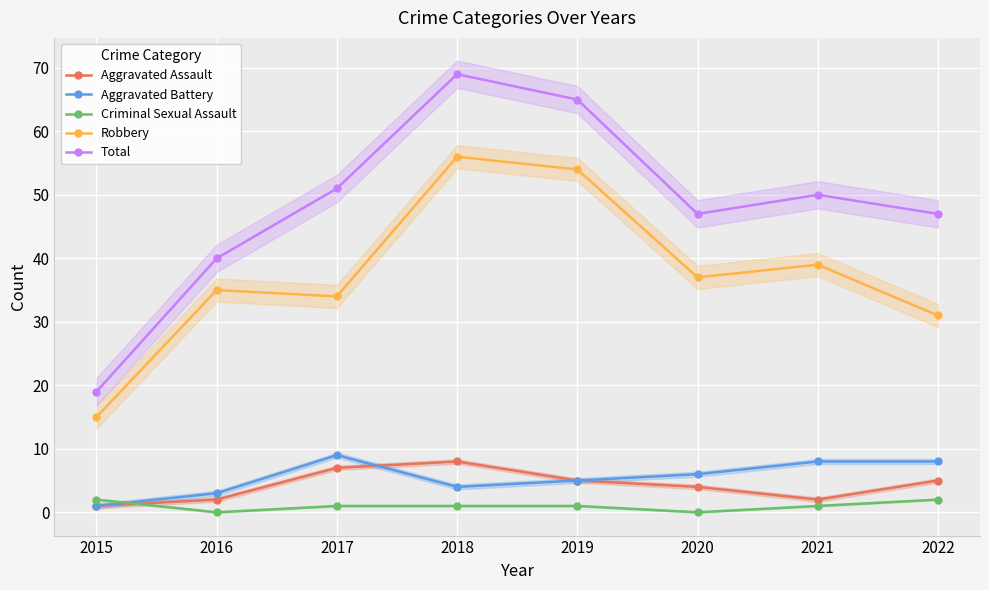

Reading left to right, what are all the values shown in this chart?

Aggravated Assault: 2015=1	2016=2	2017=7	2018=8	2019=5	2020=4	2021=2	2022=5
Aggravated Battery: 2015=1	2016=3	2017=9	2018=4	2019=5	2020=6	2021=8	2022=8
Criminal Sexual Assault: 2015=2	2016=0	2017=1	2018=1	2019=1	2020=0	2021=1	2022=2
Robbery: 2015=15	2016=35	2017=34	2018=56	2019=54	2020=37	2021=39	2022=31
Total: 2015=19	2016=40	2017=51	2018=69	2019=65	2020=47	2021=50	2022=47